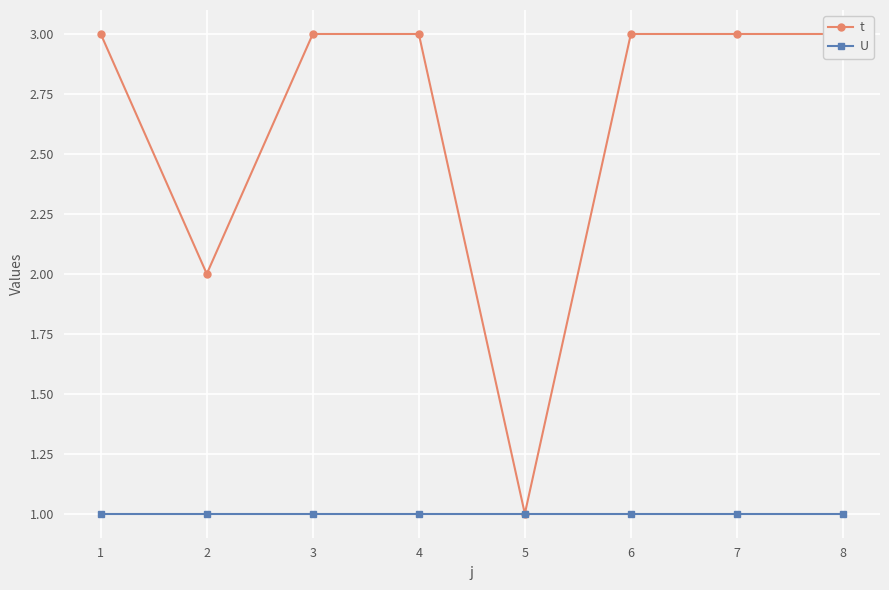

What is the value of the t point at the 5th from the left?

1